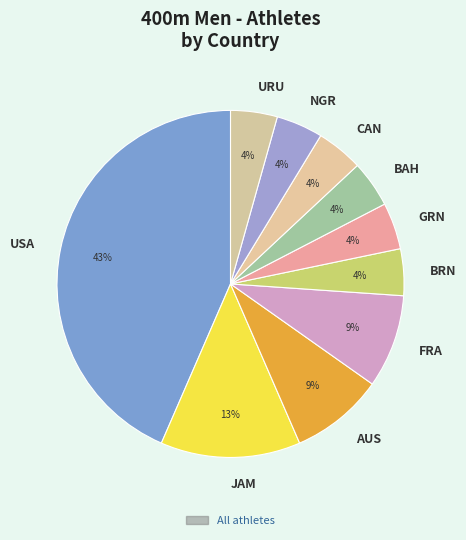

Is there a majority slice in this chart?

No